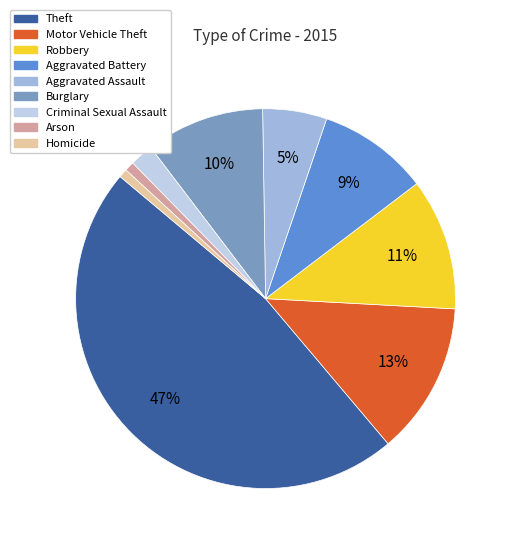

Which has a higher value, Theft or Aggravated Assault?

Theft